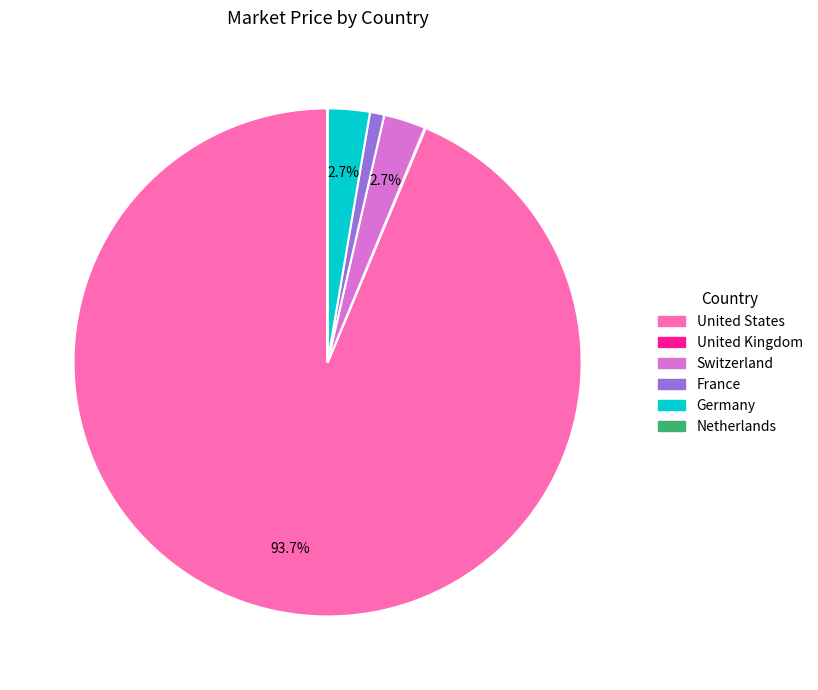

Which slice is the largest?

United States